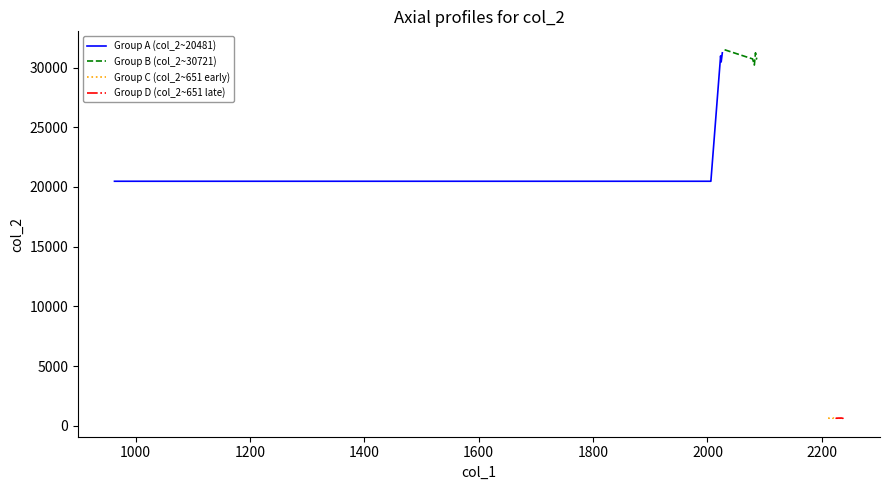

True or false: col_1 values and col_2 values cross at least once.

True